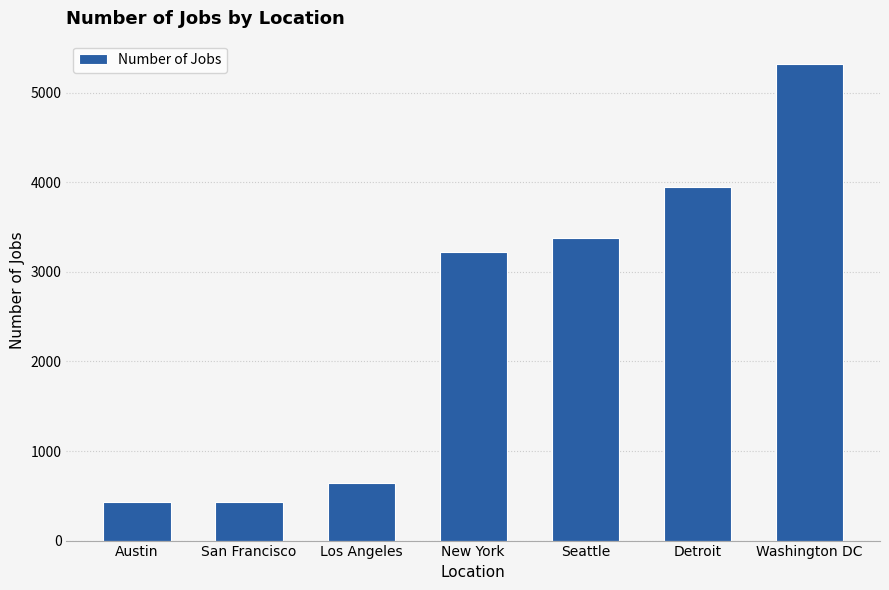

What is the greatest value displayed?

5316